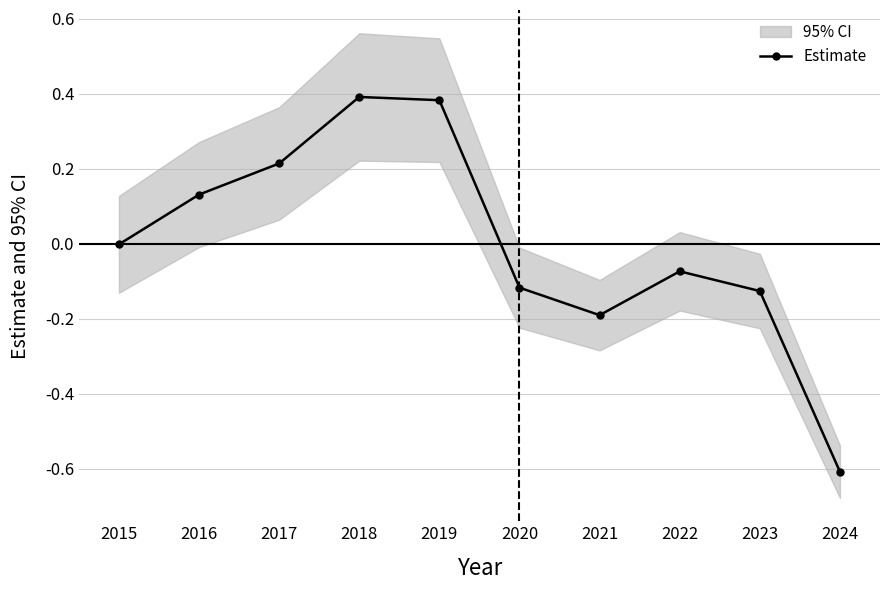

The value at 2022 is -0.1. True or false?

True